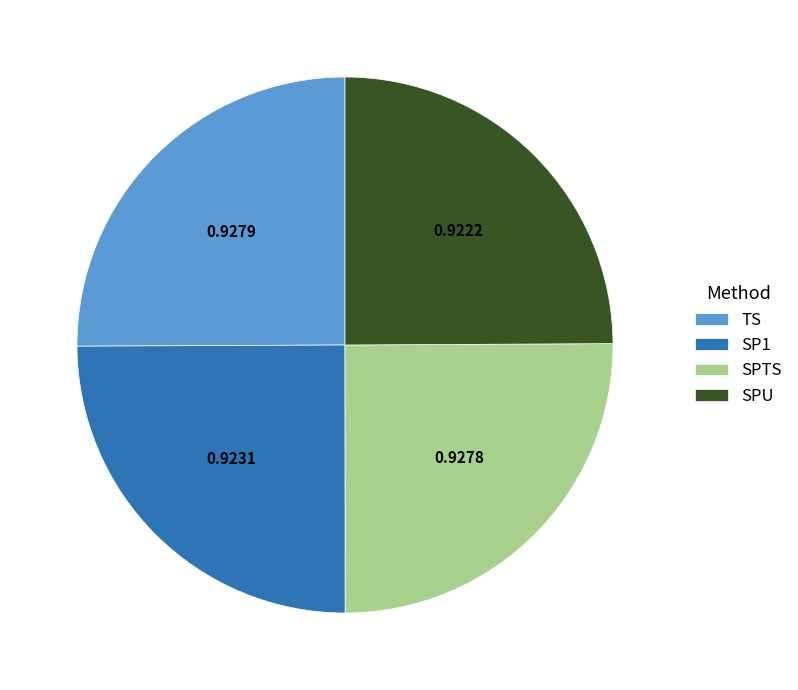

Does SPTS account for over 50% of the chart?

No